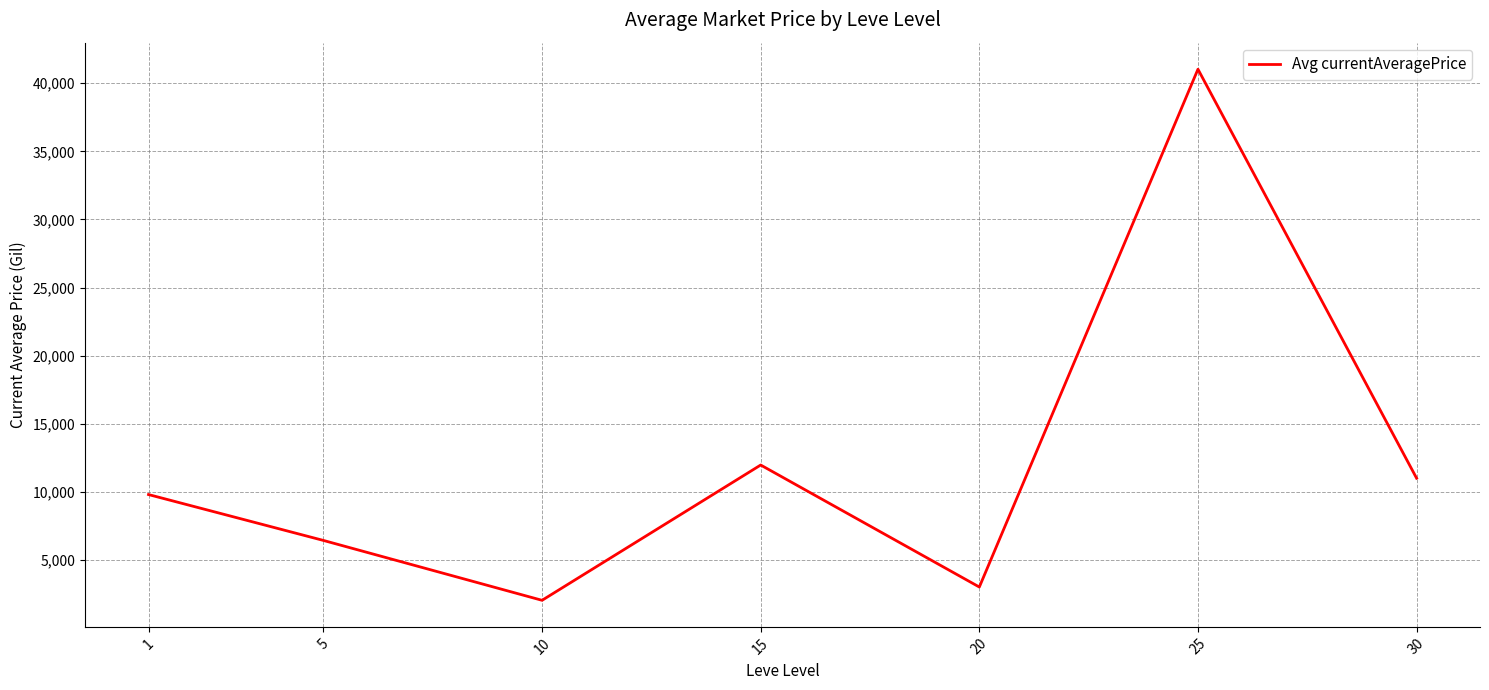

What is the smallest value displayed?

2032.7